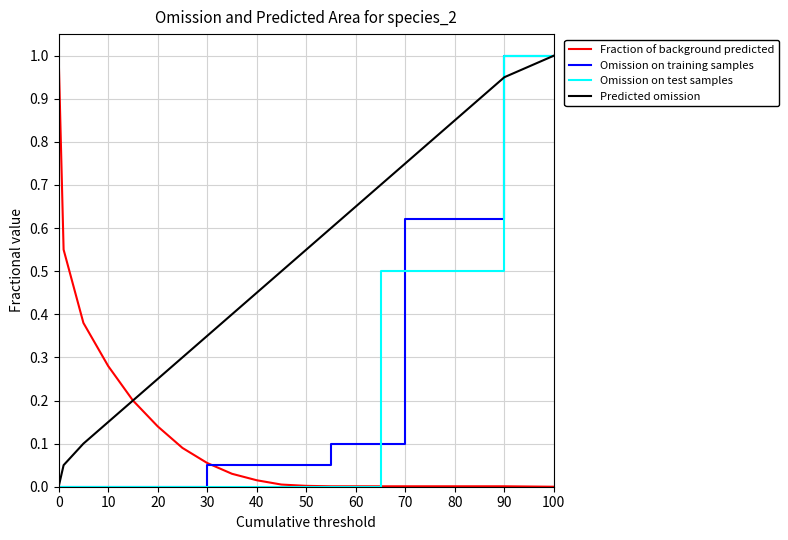

What is the maximum value for Fraction of background predicted?

1.0